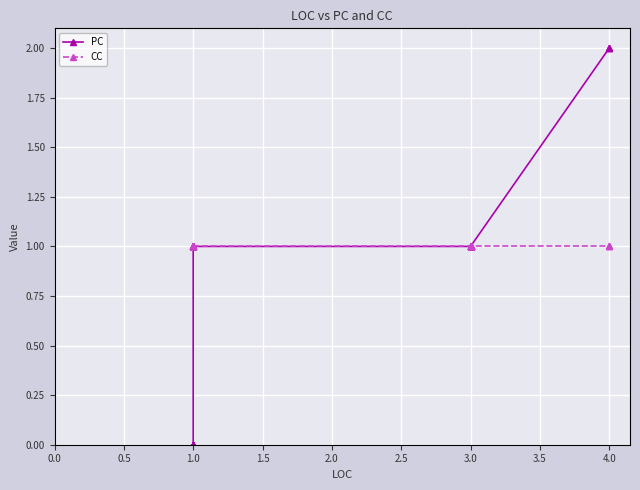

Between 1.0 and 3.0, which series saw the biggest shift?

PC